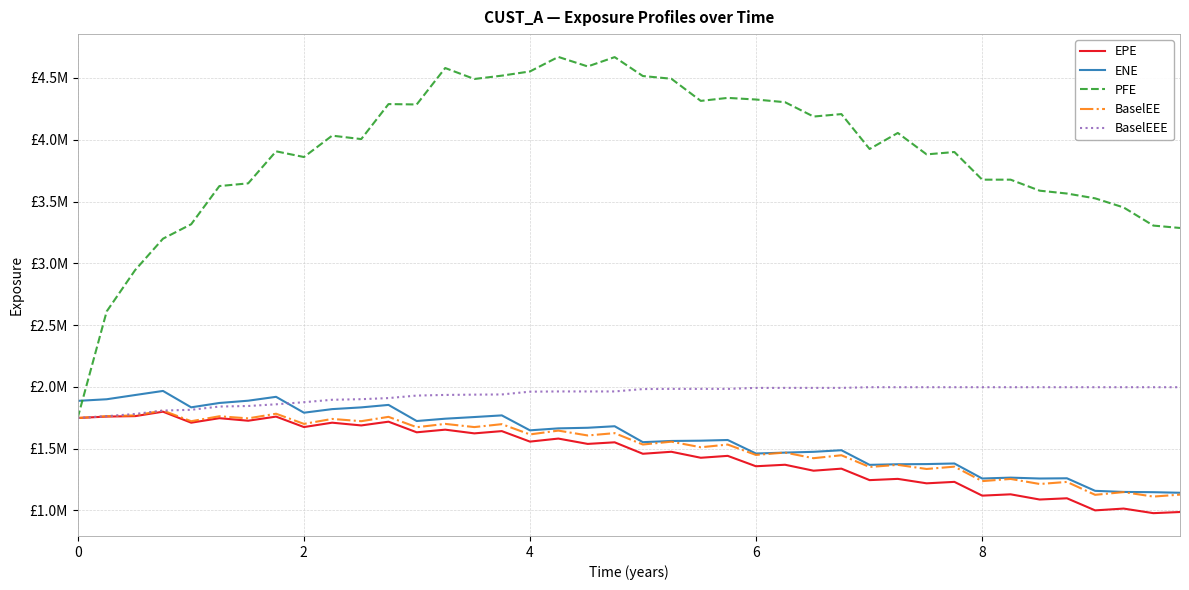

Does the chart display data point markers on the line(s)?

No